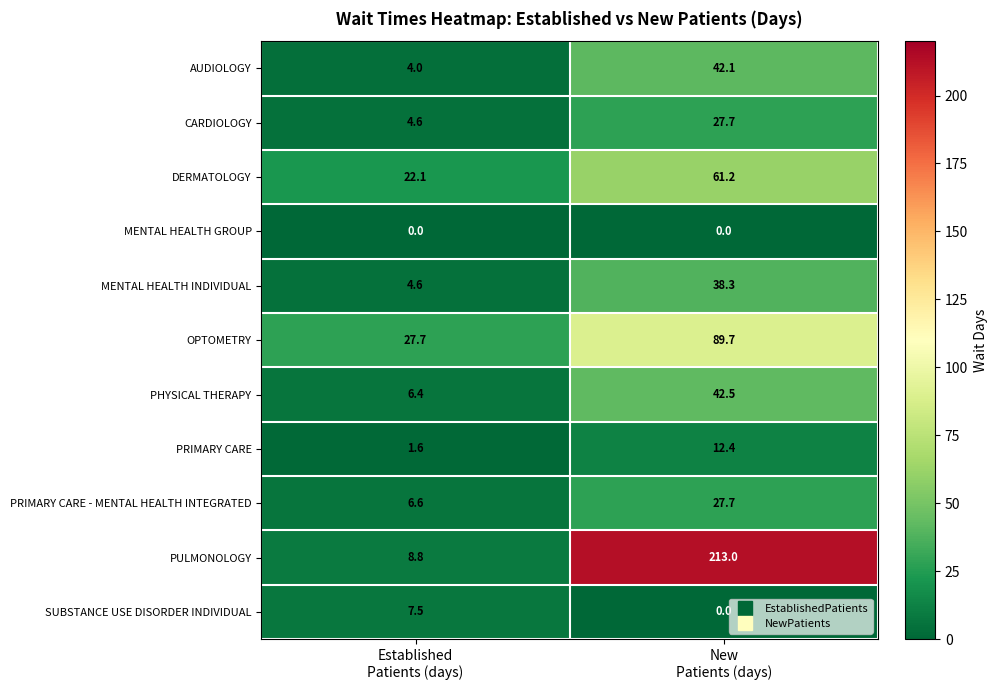

Which series has the largest range (max minus min)?

PULMONOLOGY